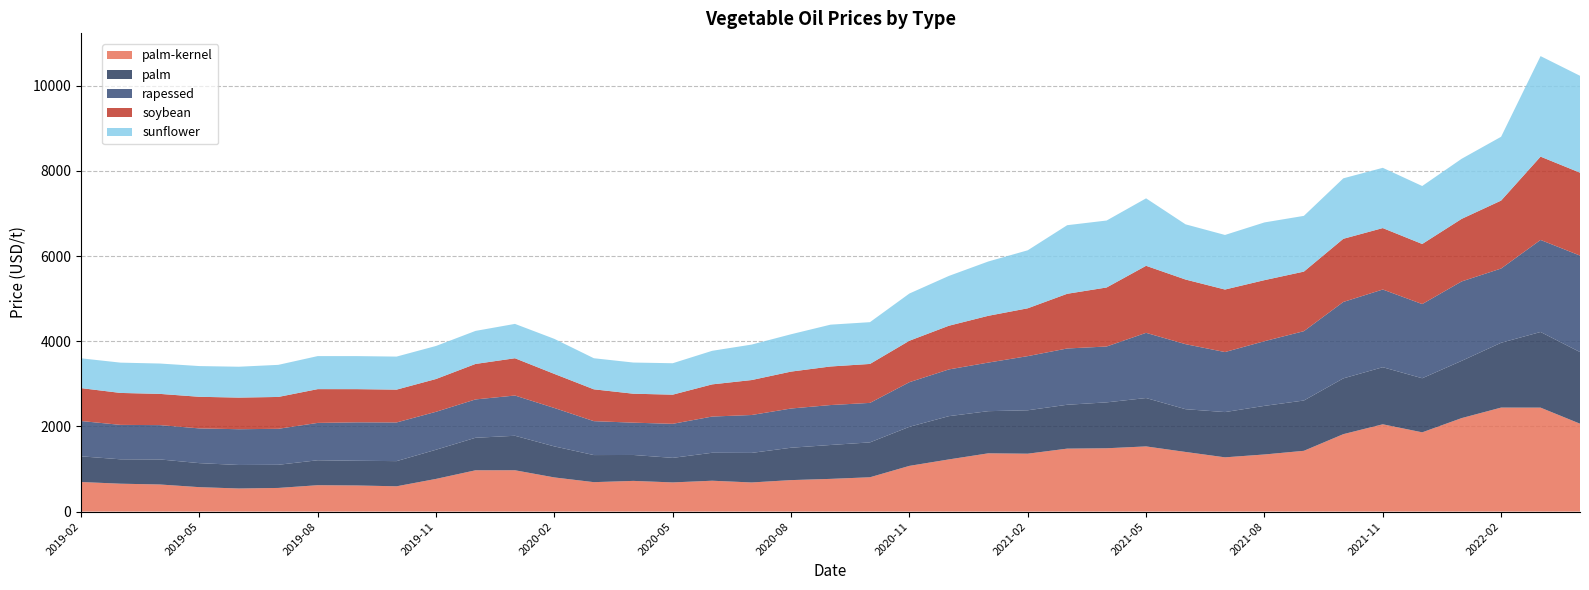

What is the total value across all series at 2019-05?

3417.7